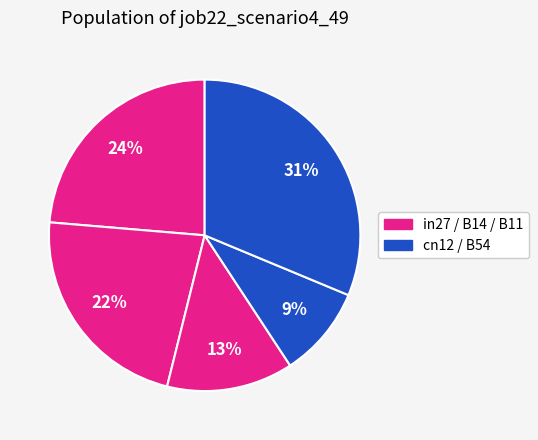

Count the number of slices in the pie.

5